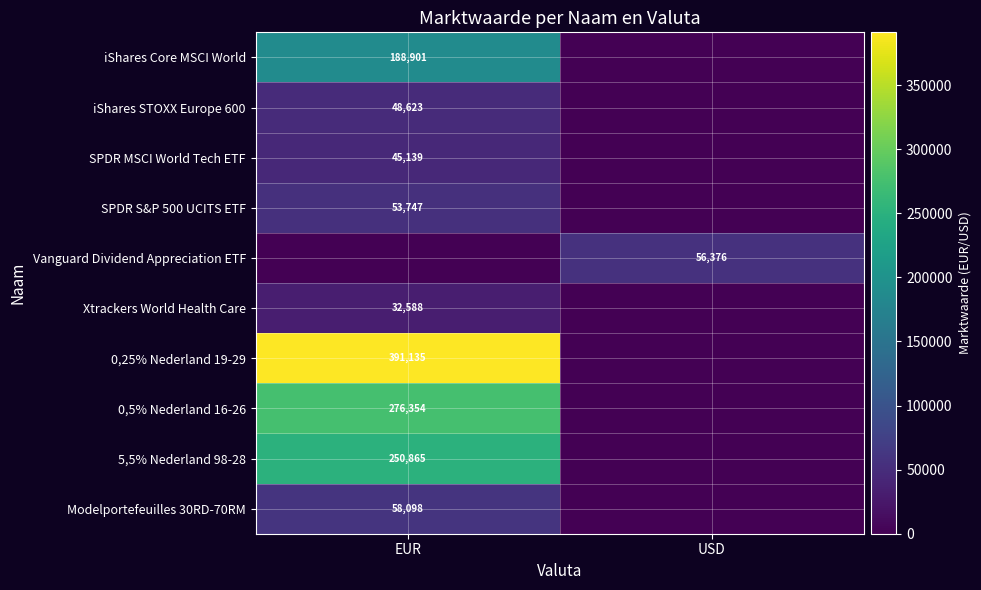

True or false: 5,5% Nederland 98-28 has a value of 387811 at EUR.

False